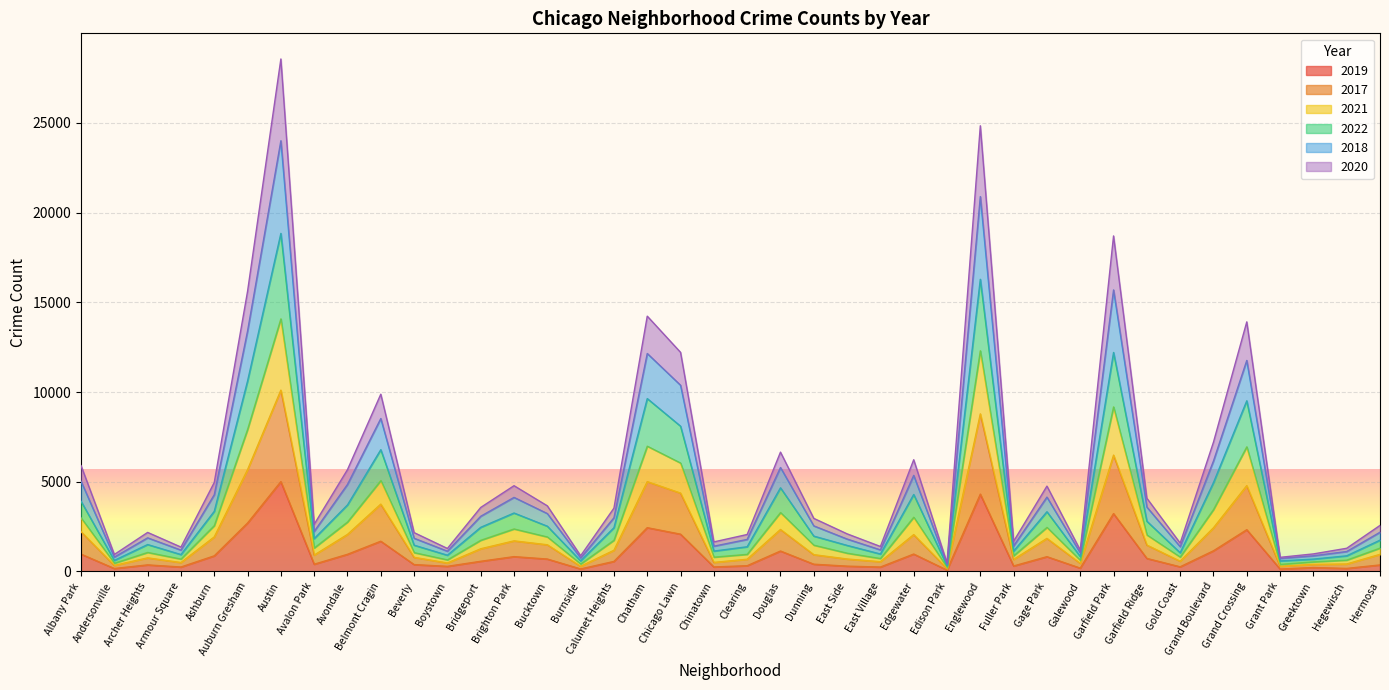

At which category is the sum across all series the highest?

Austin